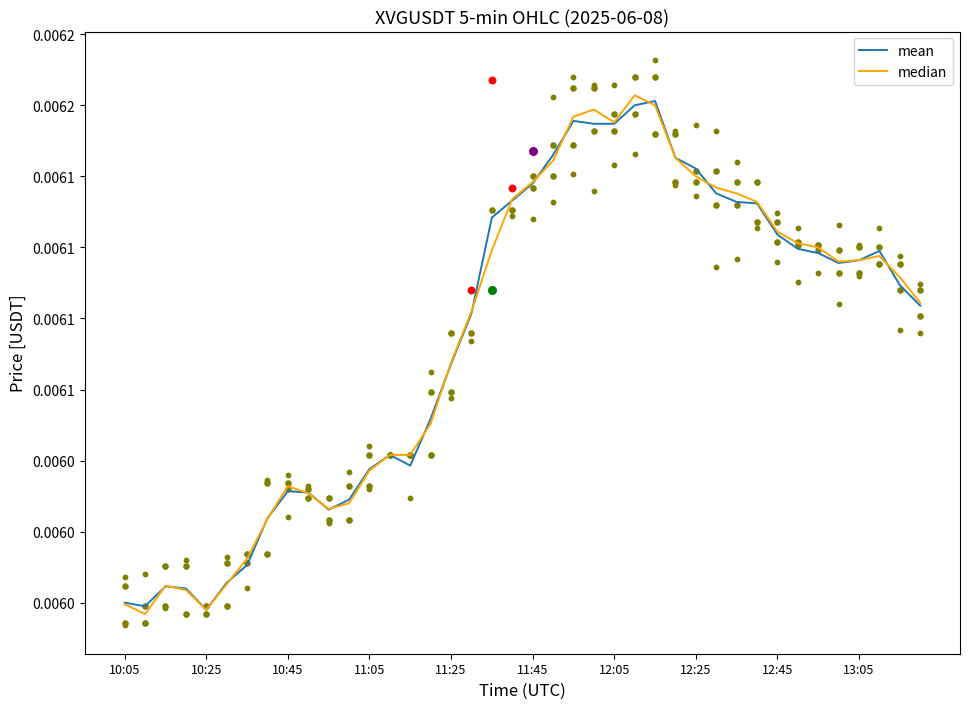

Which series has the largest Y range (max minus min)?

median